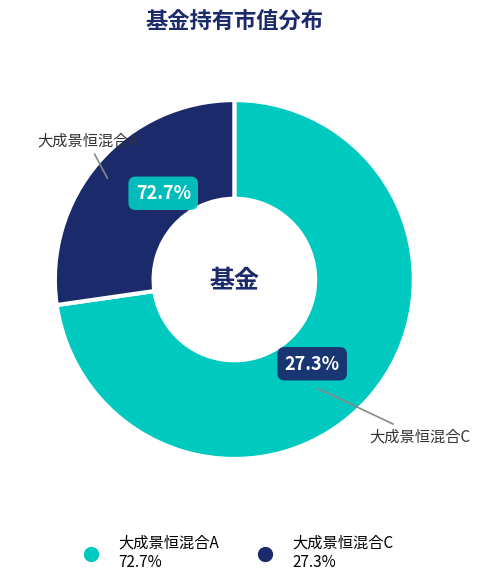

Which category has the smallest portion of the pie?

大成景恒混合C